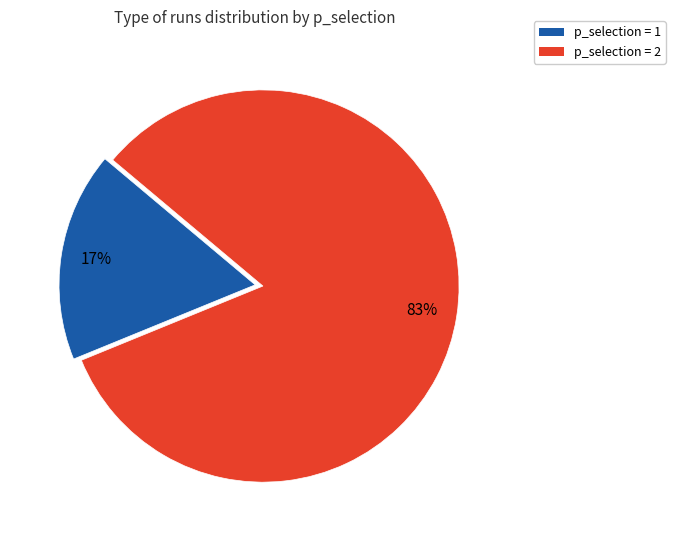

To the nearest percent, what portion does p_selection = 2 represent?

83%